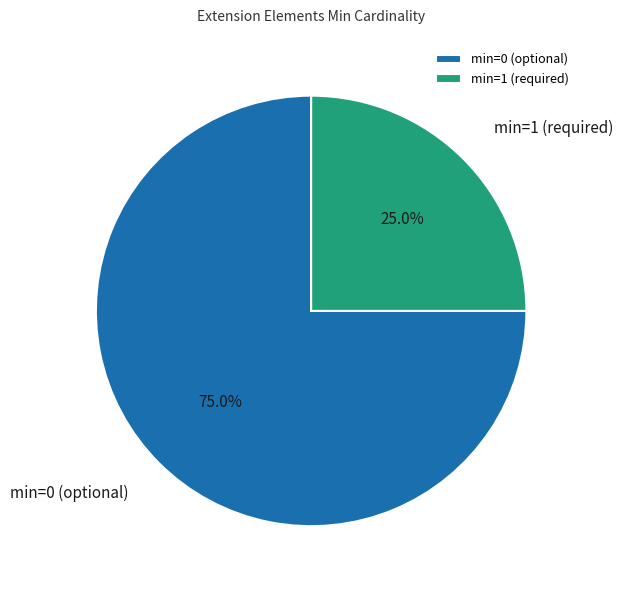

Rank the categories by value from lowest to highest.

min=1 (required), min=0 (optional)